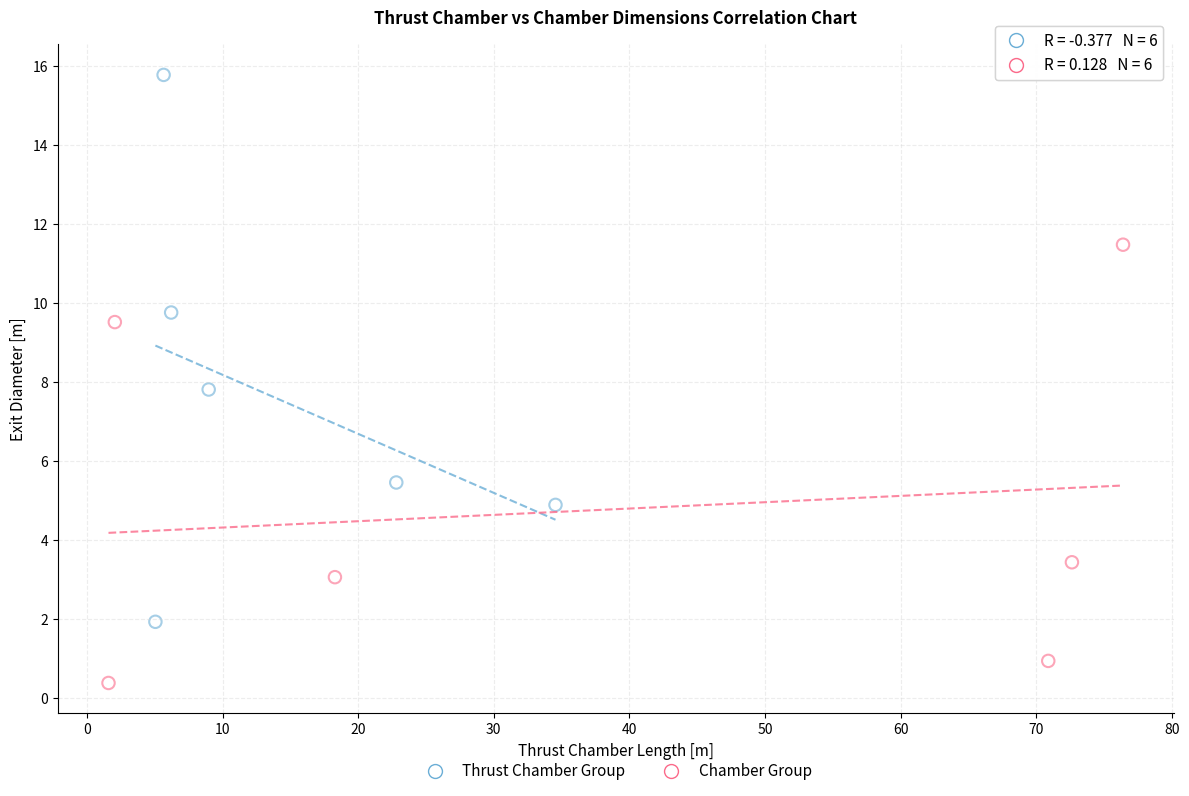

Which series has the widest spread of Y values?

Thrust Chamber Group